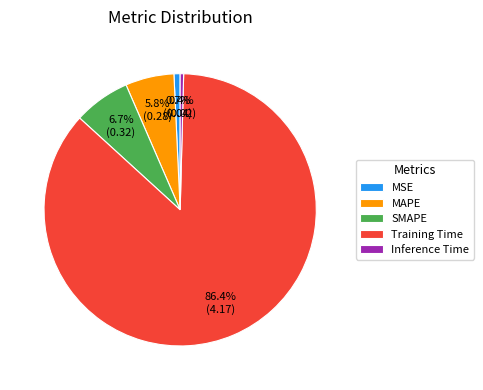

Is there a majority slice in this chart?

Yes